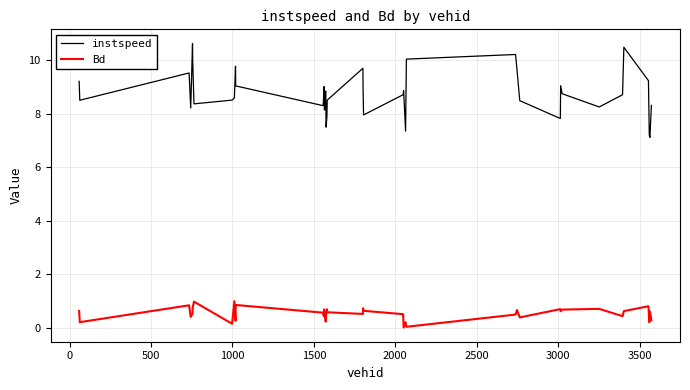

True or false: Bd and instspeed intersect in this chart.

False